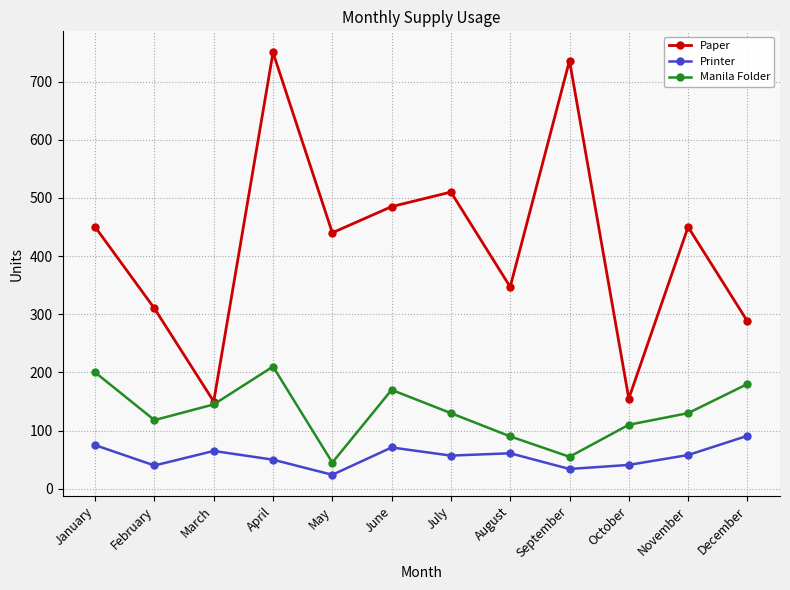

At which category does Paper reach its first local peak?

April